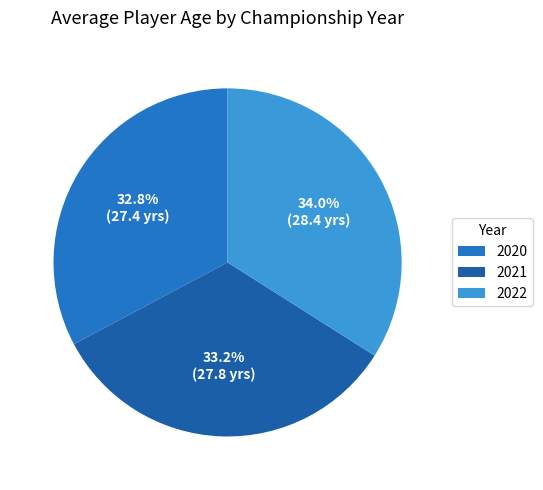

What is the largest slice in the pie chart?

2022